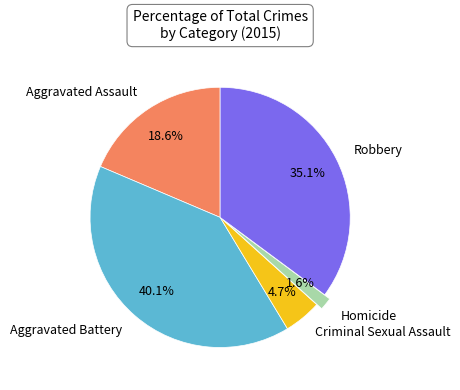

Which category has the biggest portion of the pie?

Aggravated Battery